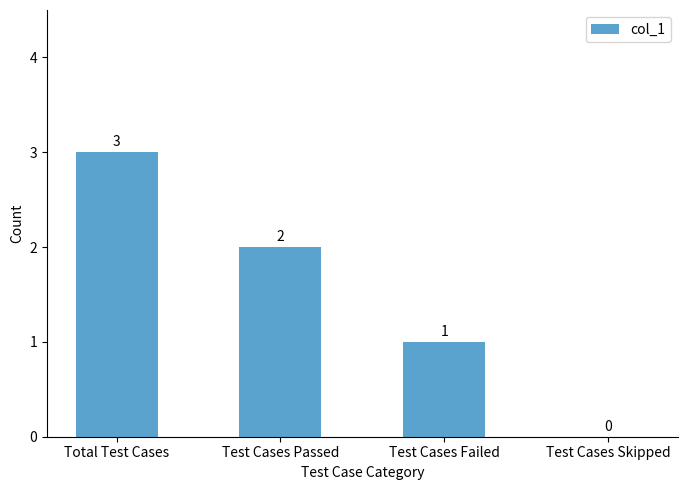

How many distinct data groups are displayed?

1